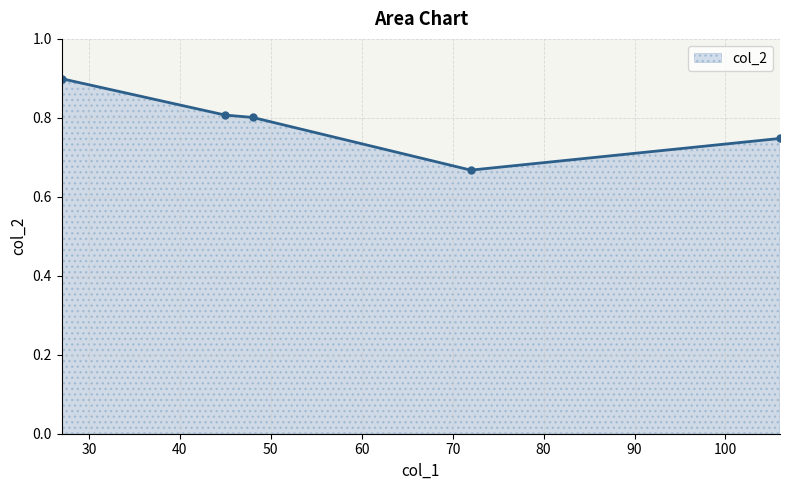

What is the maximum value shown in the chart?

0.9